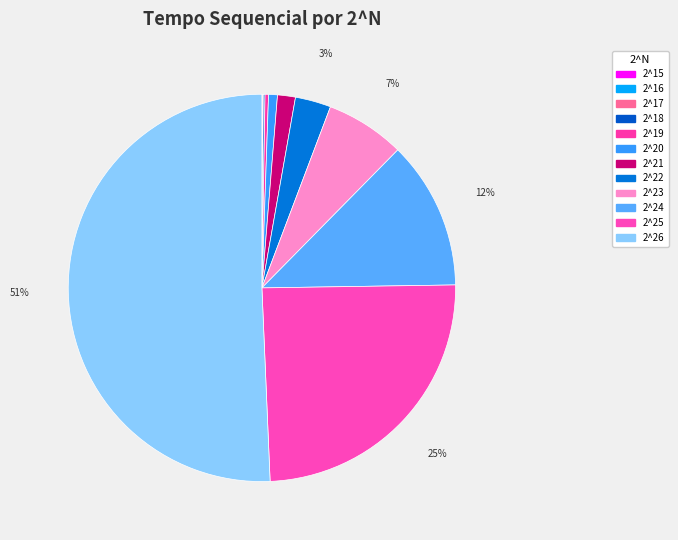

Which slice represents more than half of the pie?

2^26